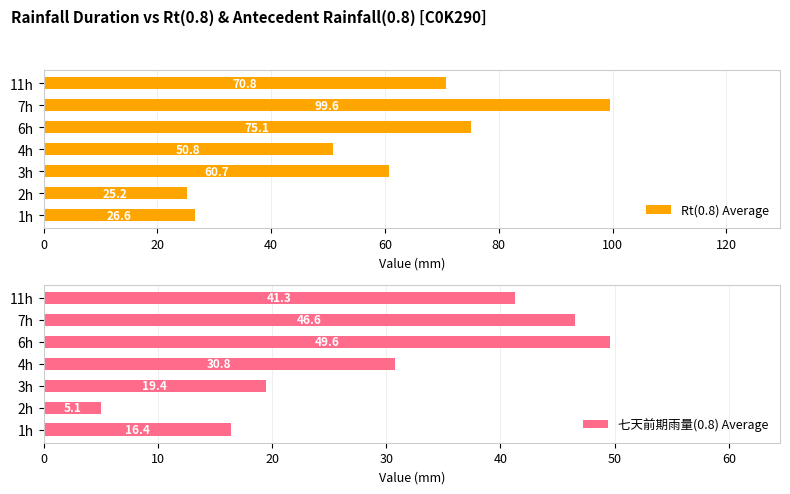

At how many categories does at least one series exceed 96?

1